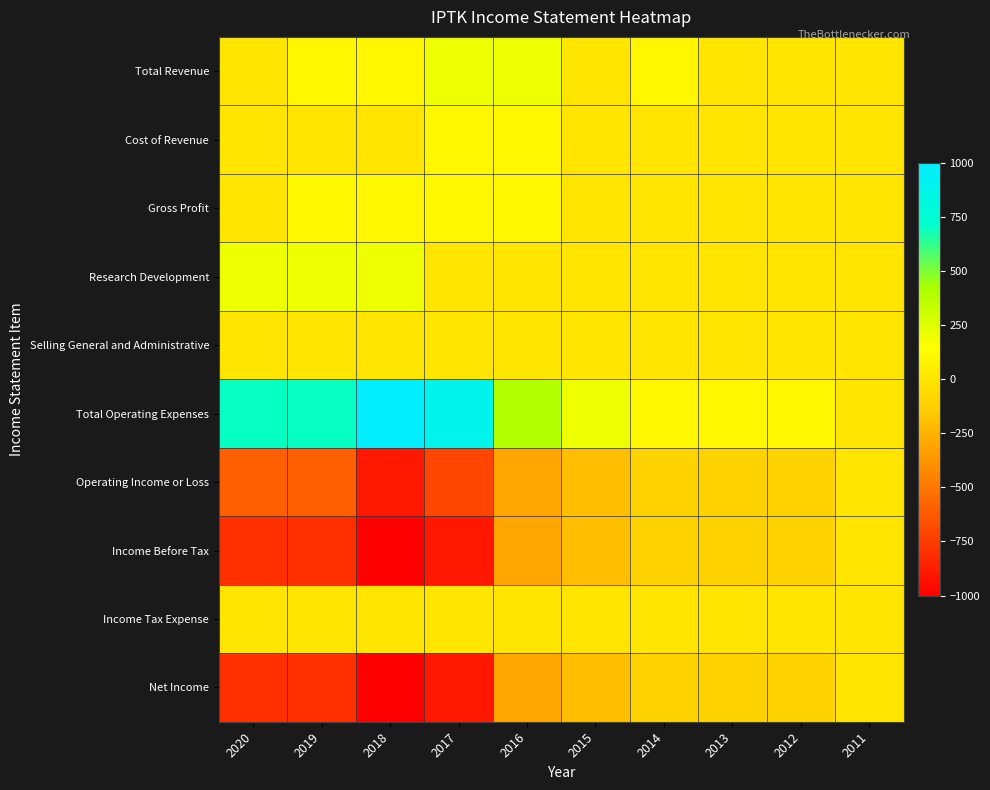

Reading left to right, extract all data points from this chart.

Total Revenue: 2020=0	2019=100	2018=100	2017=200	2016=200	2015=0	2014=100	2013=0	2012=0	2011=0
Cost of Revenue: 2020=0	2019=0	2018=0	2017=100	2016=100	2015=0	2014=0	2013=0	2012=0	2011=0
Gross Profit: 2020=0	2019=100	2018=100	2017=100	2016=100	2015=0	2014=0	2013=0	2012=0	2011=0
Research Development: 2020=200	2019=200	2018=200	2017=0	2016=0	2015=0	2014=0	2013=0	2012=0	2011=0
Selling General and Administrative: 2020=0	2019=0	2018=0	2017=0	2016=0	2015=0	2014=0	2013=0	2012=0	2011=0
Total Operating Expenses: 2020=700	2019=700	2018=1000	2017=900	2016=400	2015=200	2014=100	2013=100	2012=100	2011=0
Operating Income or Loss: 2020=-600	2019=-600	2018=-900	2017=-700	2016=-300	2015=-200	2014=-100	2013=-100	2012=-100	2011=0
Income Before Tax: 2020=-800	2019=-800	2018=-1000	2017=-900	2016=-300	2015=-200	2014=-100	2013=-100	2012=-100	2011=0
Income Tax Expense: 2020=0	2019=0	2018=0	2017=0	2016=0	2015=0	2014=0	2013=0	2012=0	2011=0
Net Income: 2020=-800	2019=-800	2018=-1000	2017=-900	2016=-300	2015=-200	2014=-100	2013=-100	2012=-100	2011=0